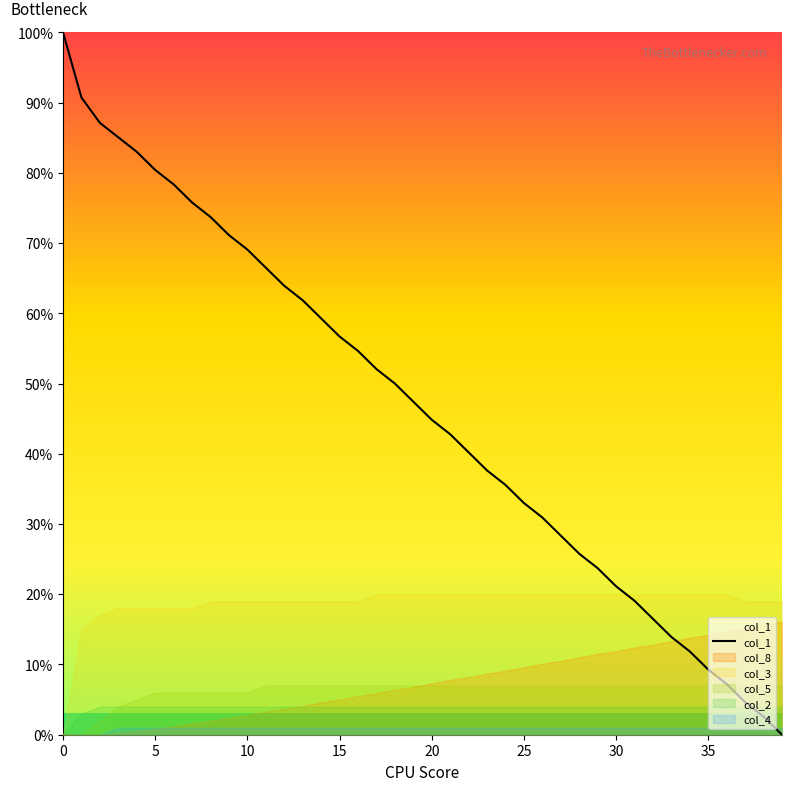

How many distinct data groups are displayed?

6